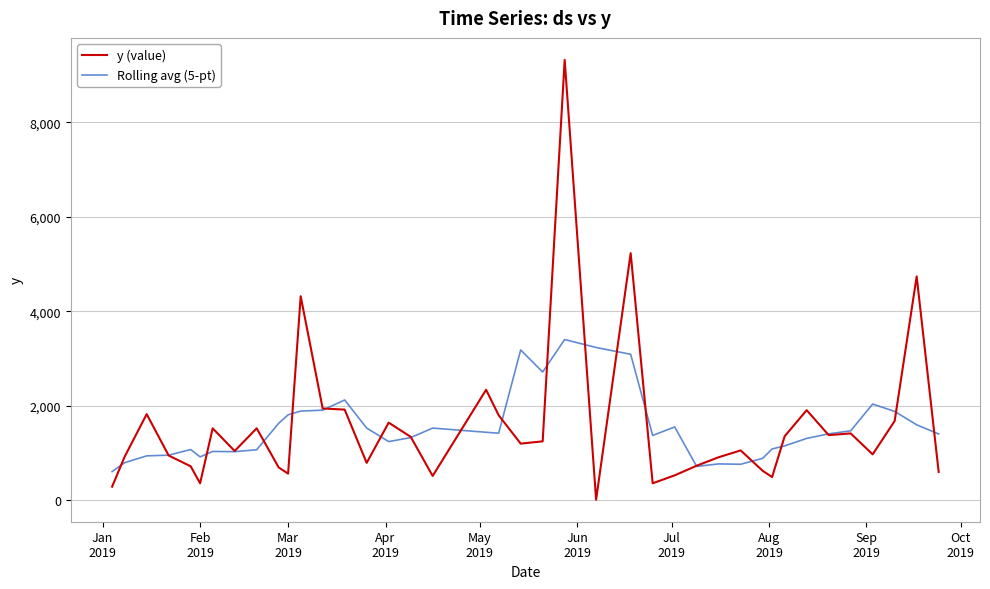

What is the smallest value displayed?

12.0